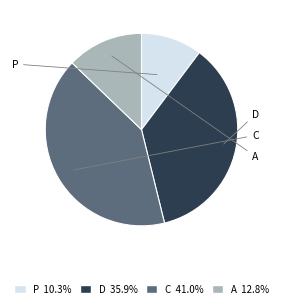

Does C represent more than half of the total?

No